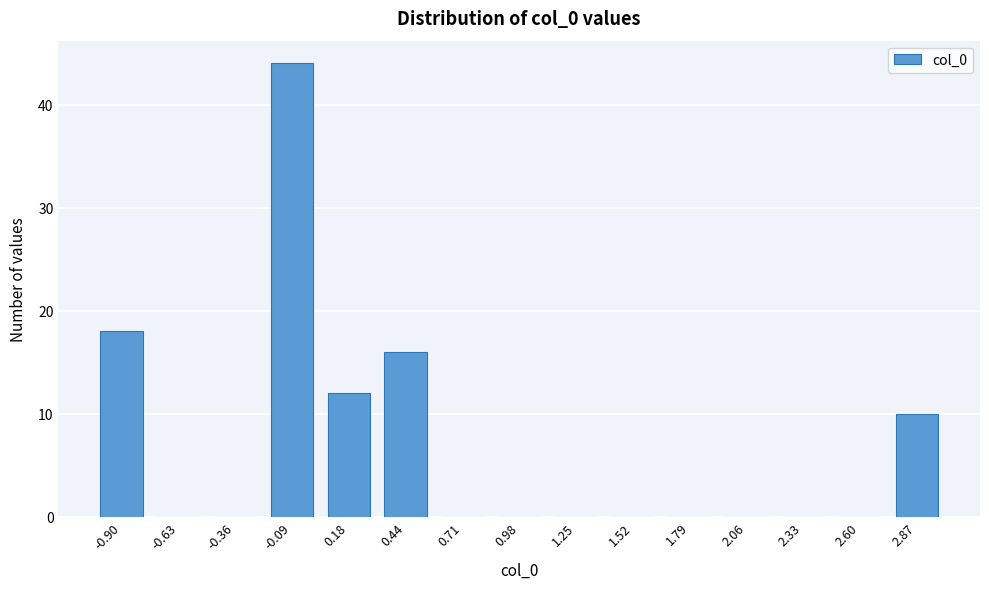

Reading left to right, what are all the values shown in this chart?

-0.90=18	-0.63=0	-0.36=0	-0.09=44	0.18=12	0.44=16	0.71=0	0.98=0	1.25=0	1.52=0	1.79=0	2.06=0	2.33=0	2.60=0	2.87=10